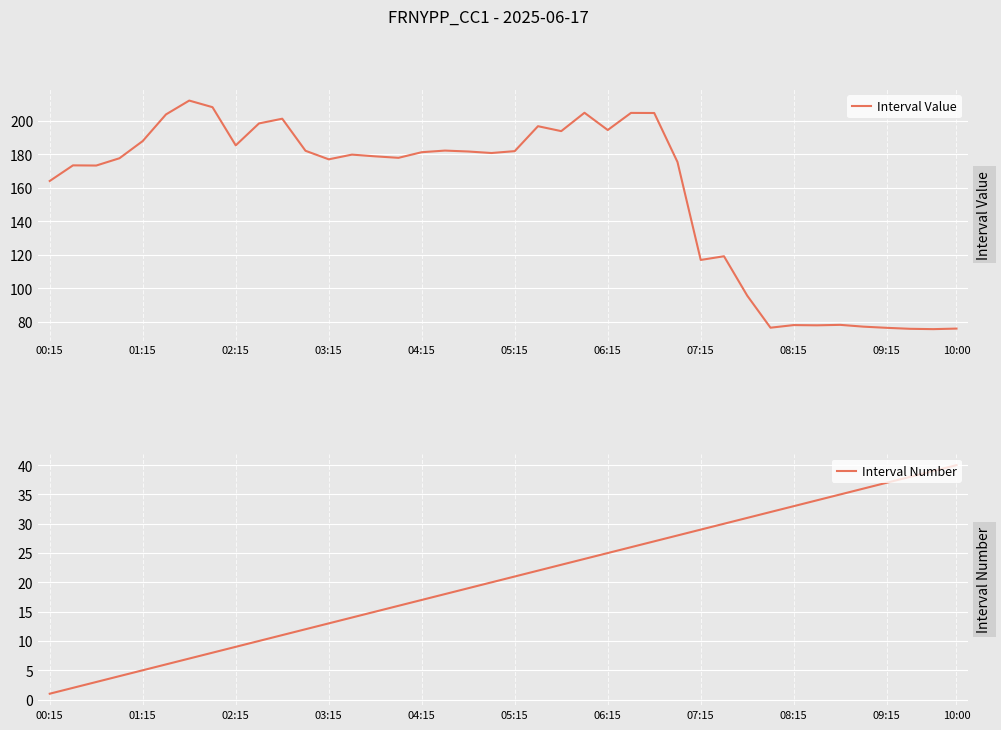

What is the highest value of the Interval Value series?

212.0